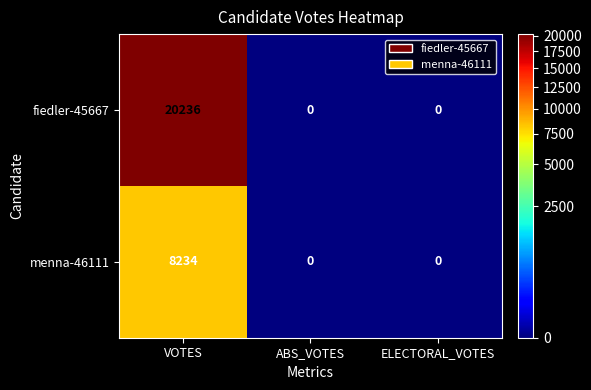

Rank the series by their average value, from highest to lowest.

fiedler-45667, menna-46111